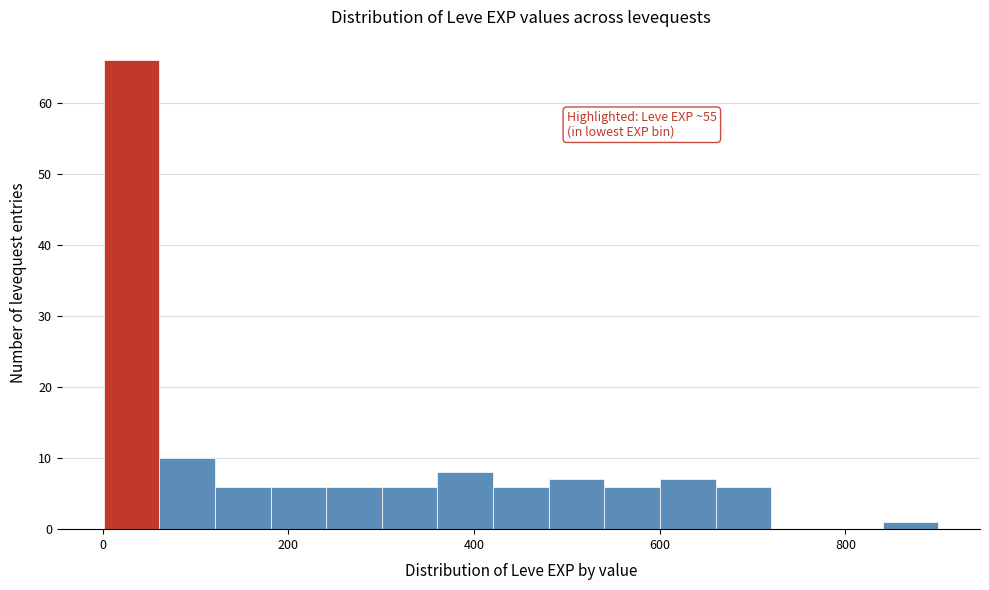

Around what value on the x-axis is the tallest bar? Give the approximate position of its centre, as read against the axis.

40